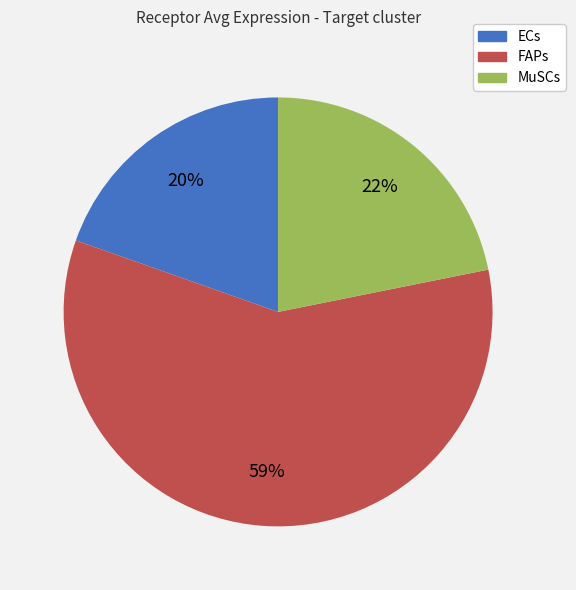

The FAPs slice represents 67% of the pie. True or false?

False